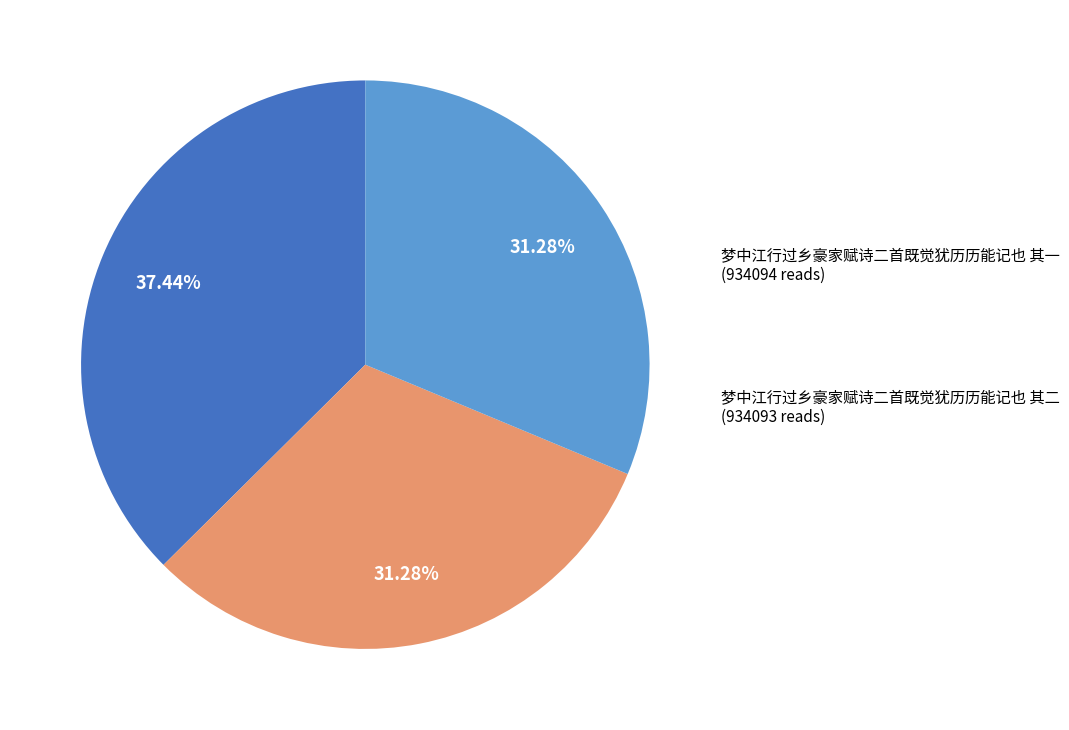

What is the largest slice in the pie chart?

梦中江行过乡豪家赋诗二首既觉犹历历能记也